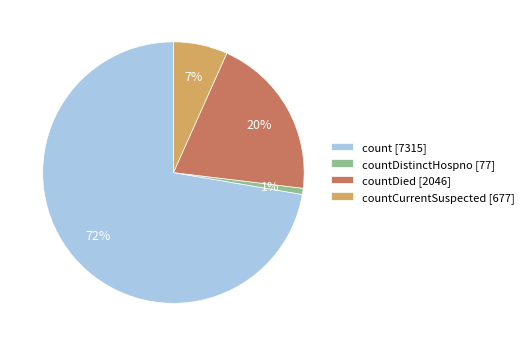

Between countDied [2046] and count [7315], which is larger?

count [7315]